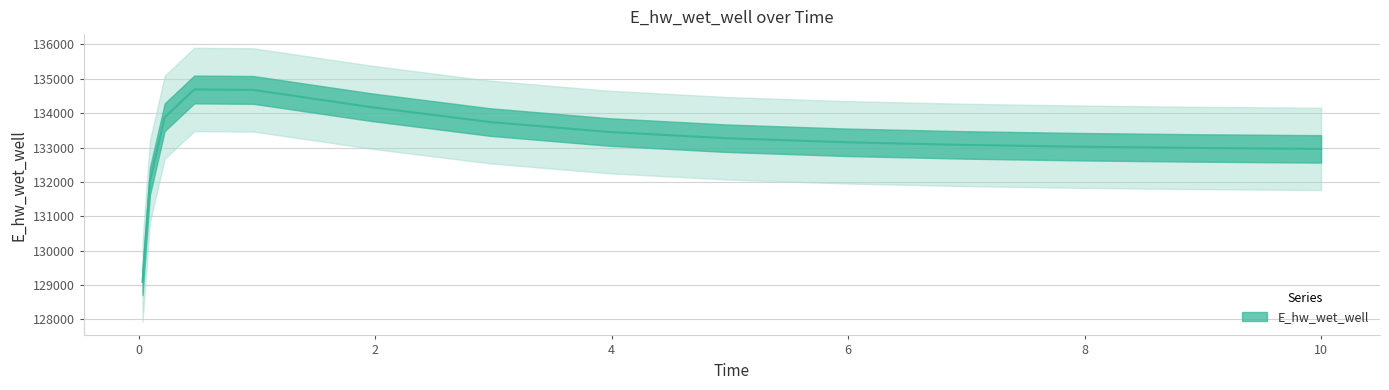

Rank the categories by value from highest to lowest.

0.46875, 0.96875, 1.96875, 0.21875, 2.96875, 3.96875, 4.96875, 5.96875, 6.96875, 7.96875, 8.96875, 9.96875, 10.0, 0.09375, 0.03125